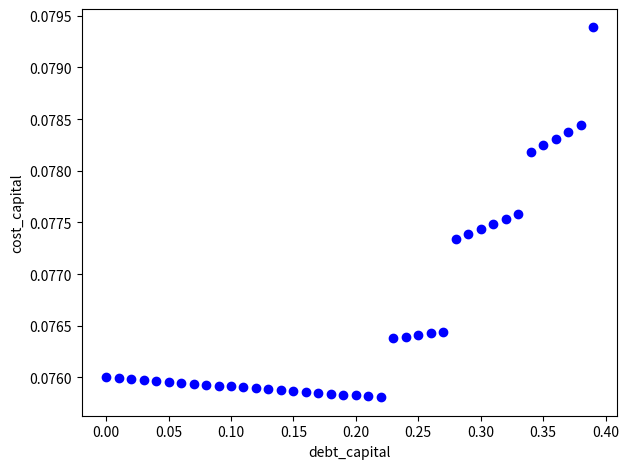

What is the range of X values (max minus min)?

0.4